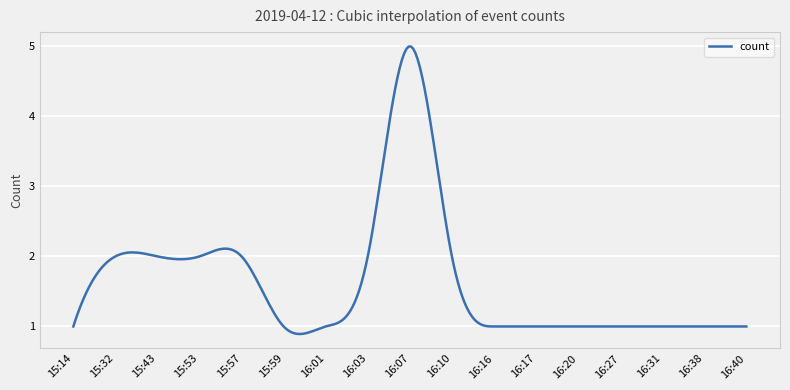

What is the difference between the maximum and minimum values?

4.1